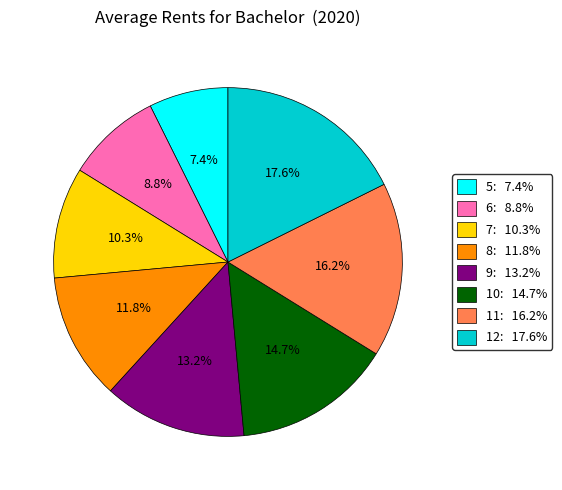

Which has a higher value, 7 or 10?

10